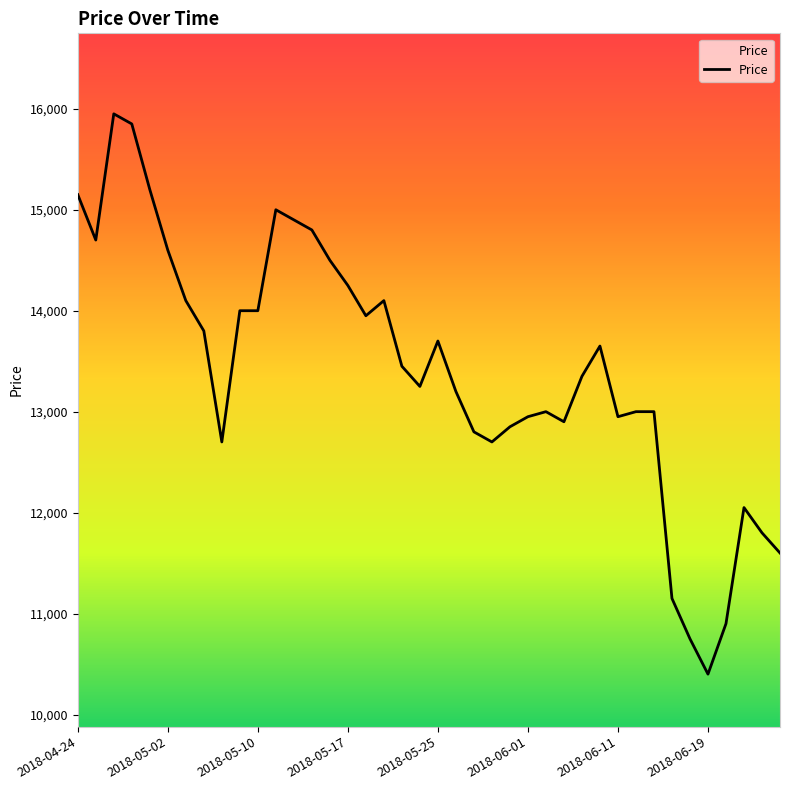

What is the minimum value shown in the chart?

10400